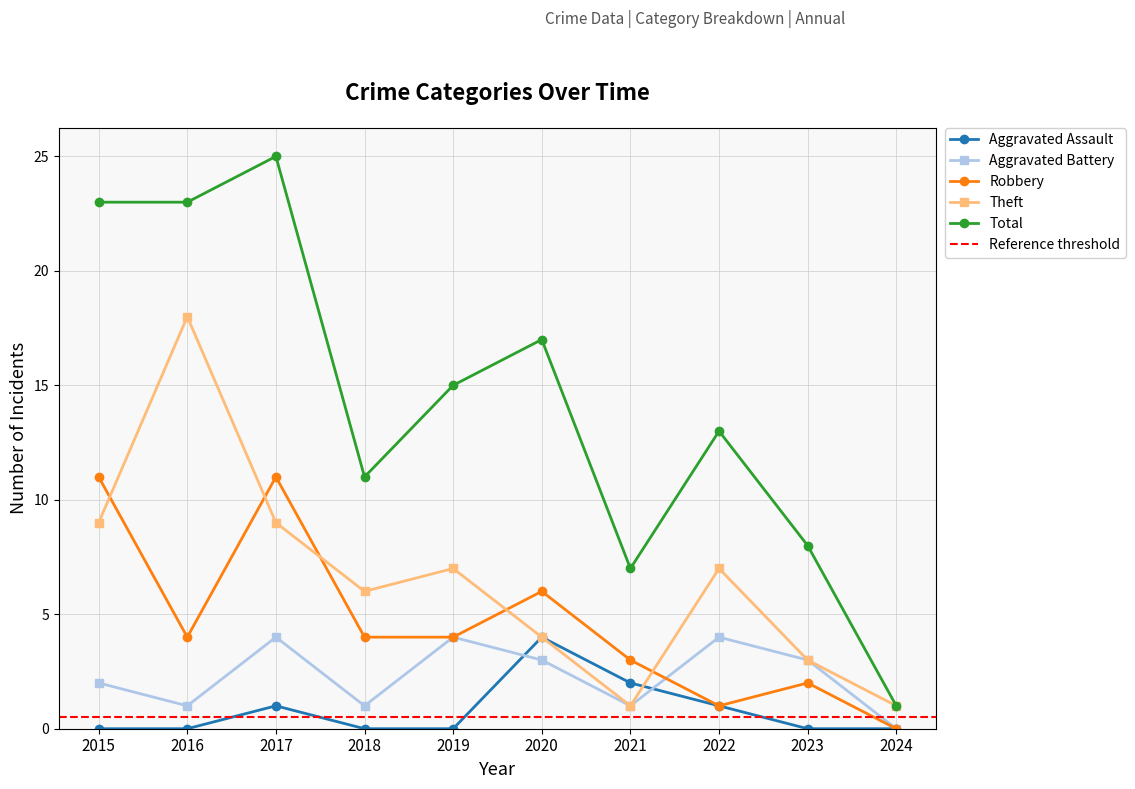

Reading right to left, list all the values displayed in this chart.

Aggravated Assault: 2024=0	2023=0	2022=1	2021=2	2020=4	2019=0	2018=0	2017=1	2016=0	2015=0
Aggravated Battery: 2024=0	2023=3	2022=4	2021=1	2020=3	2019=4	2018=1	2017=4	2016=1	2015=2
Robbery: 2024=0	2023=2	2022=1	2021=3	2020=6	2019=4	2018=4	2017=11	2016=4	2015=11
Theft: 2024=1	2023=3	2022=7	2021=1	2020=4	2019=7	2018=6	2017=9	2016=18	2015=9
Total: 2024=1	2023=8	2022=13	2021=7	2020=17	2019=15	2018=11	2017=25	2016=23	2015=23